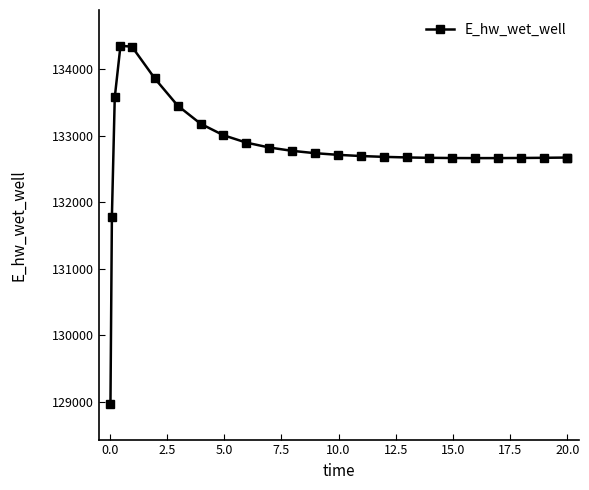

What is the difference between the maximum and minimum values?

5382.7